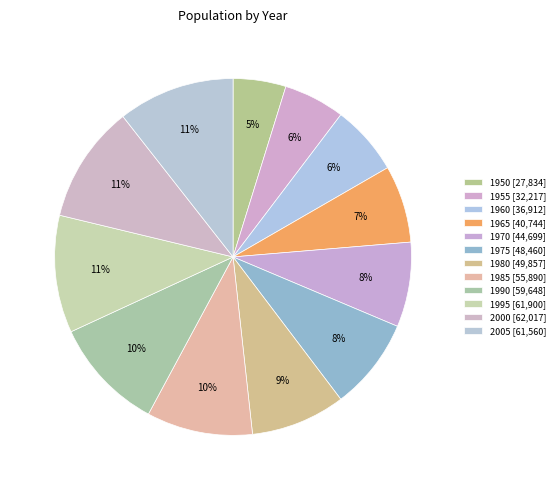

What is the largest slice in the pie chart?

2000